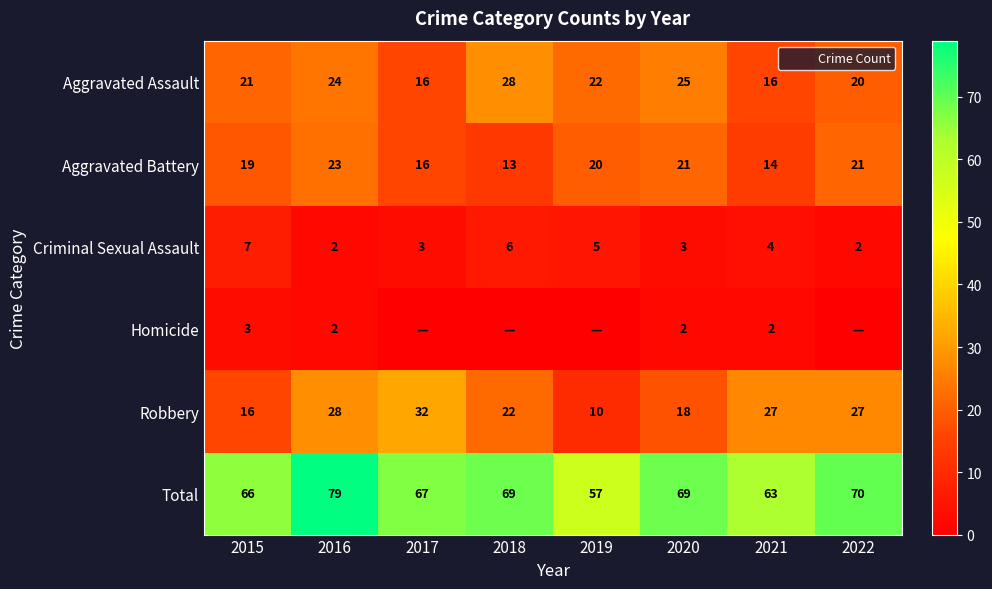

Is it true that Aggravated Battery equals 14 at 2021?

True